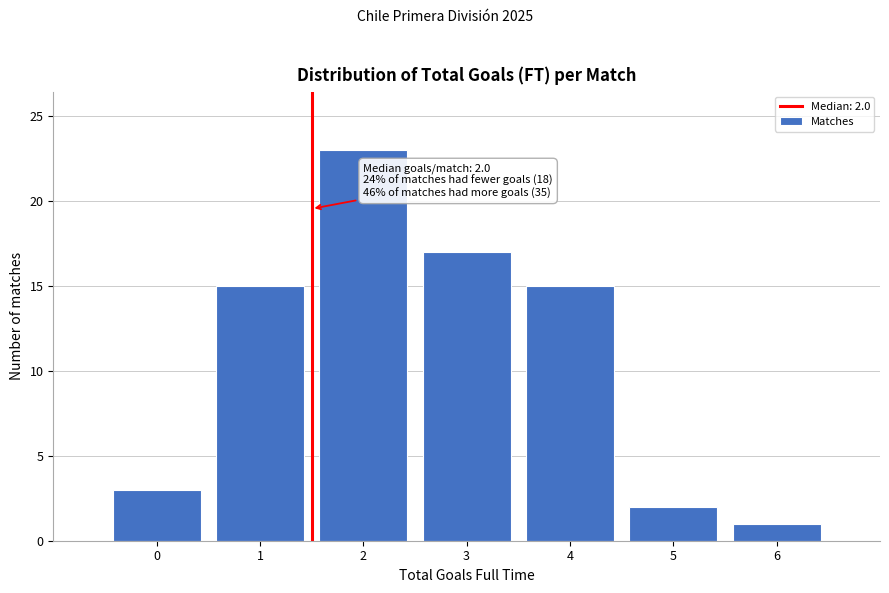

Reading left to right, transcribe all the data shown in this chart.

3	15	23	17	15	2	1